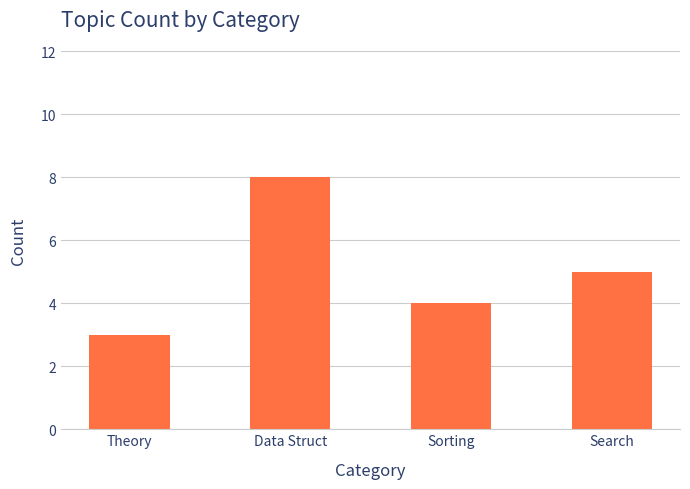

How many series are shown in this chart?

1